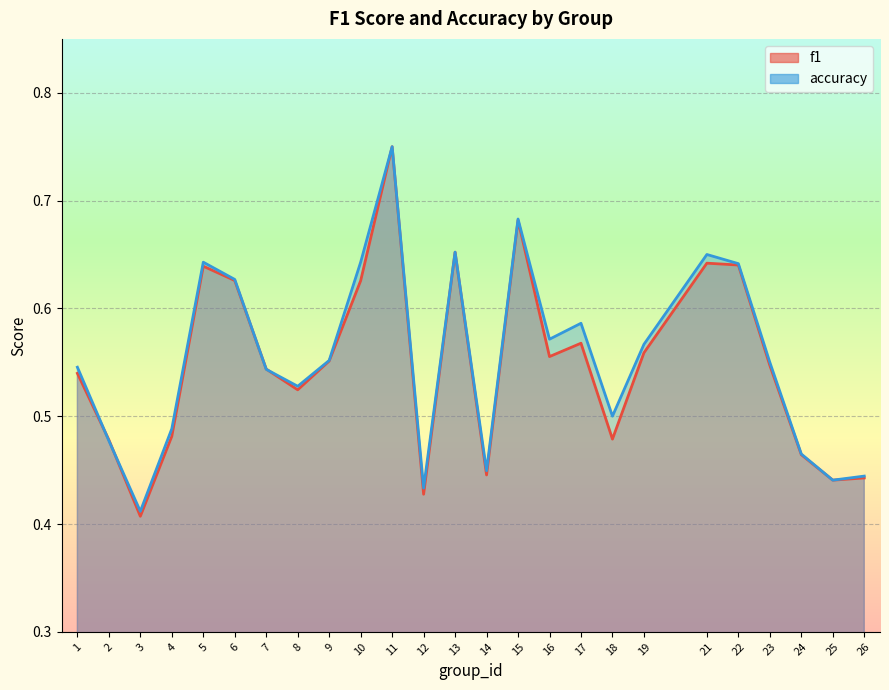

Which has a higher value, 21 or 15?

15